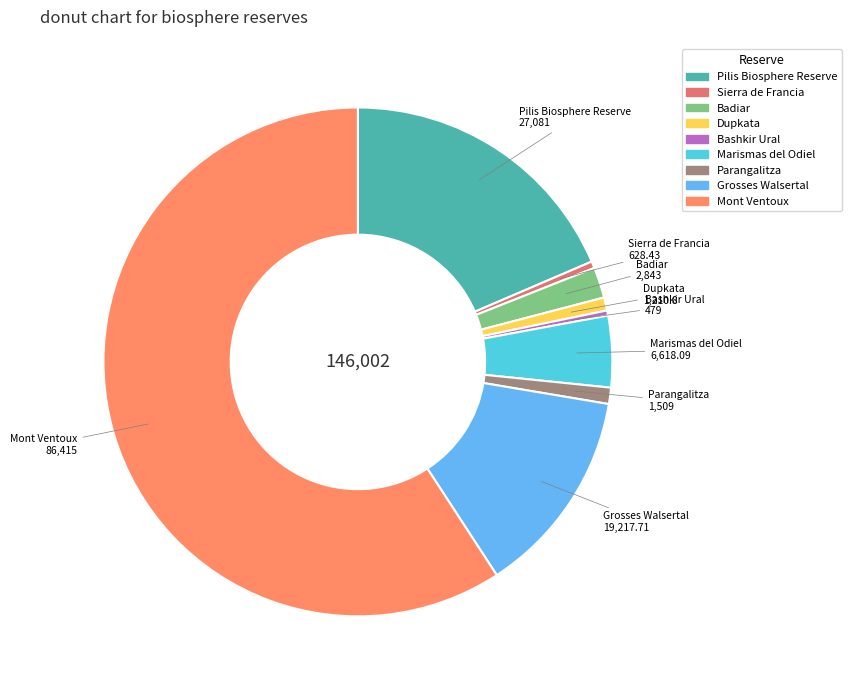

How many slices are in this pie chart?

9